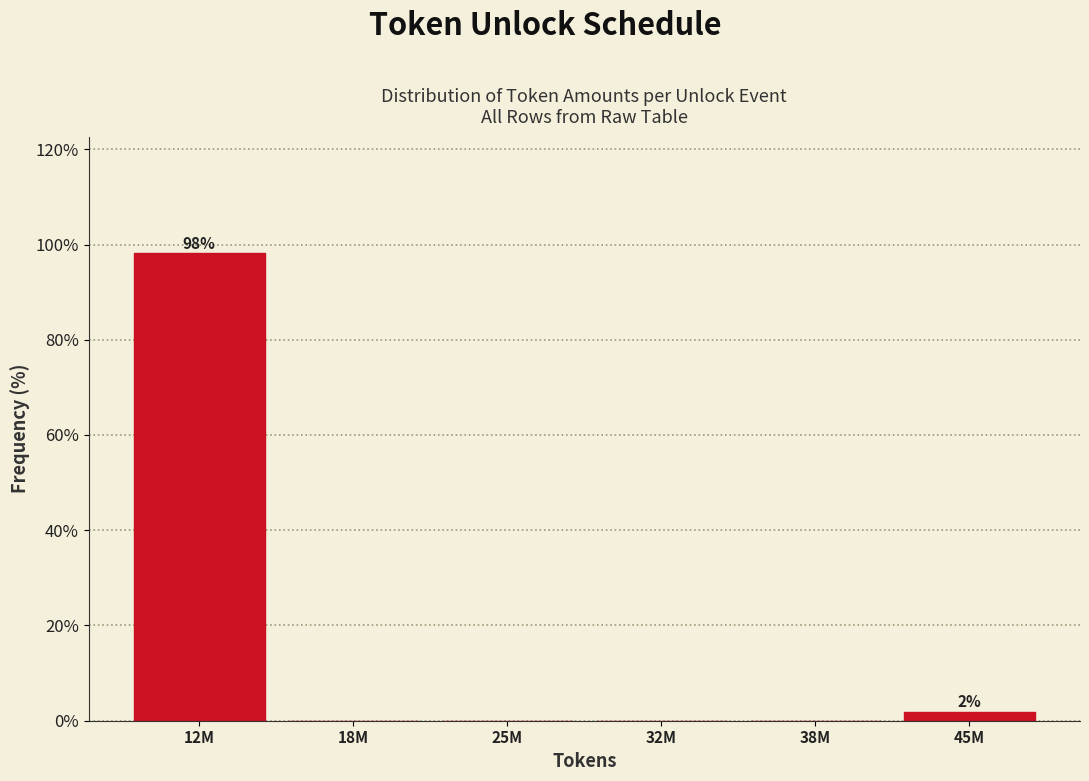

Reading left to right, transcribe all the data shown in this chart.

12M=98.1	18M=0.0	25M=0.0	32M=0.0	38M=0.0	45M=1.9